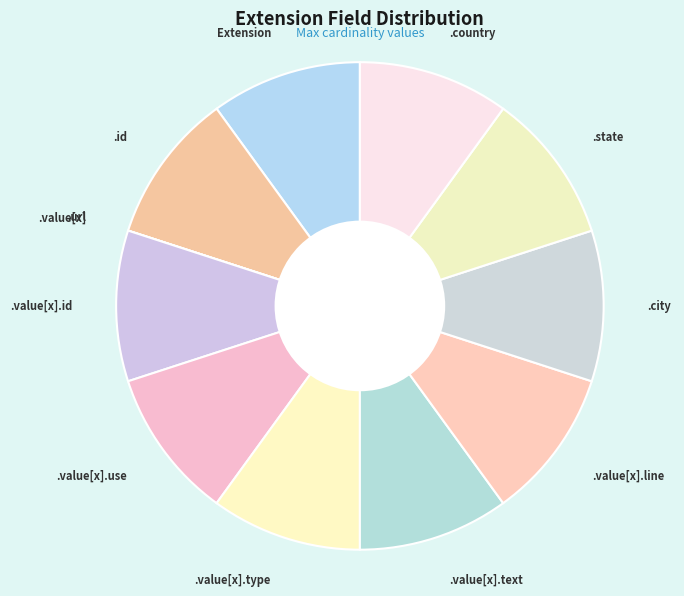

True or false: .id accounts for 10% of the total.

True